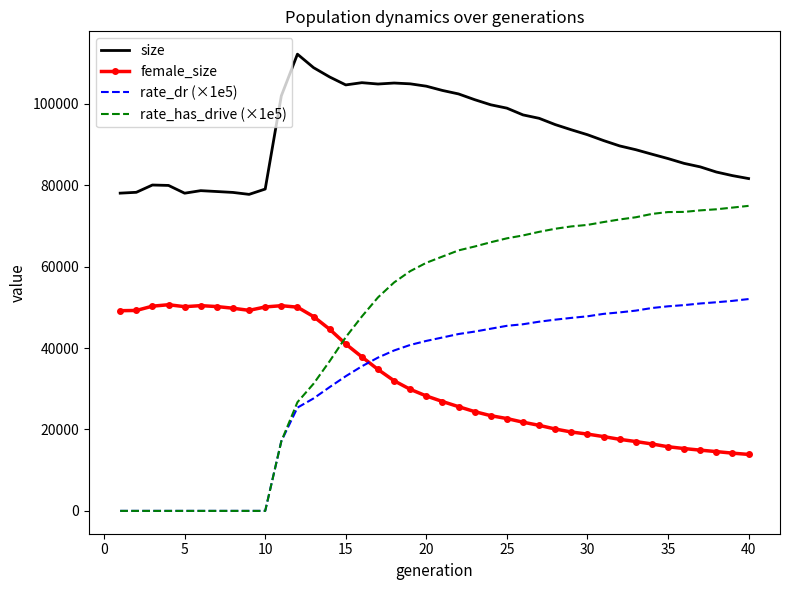

True or false: size and female_size cross at least once.

False